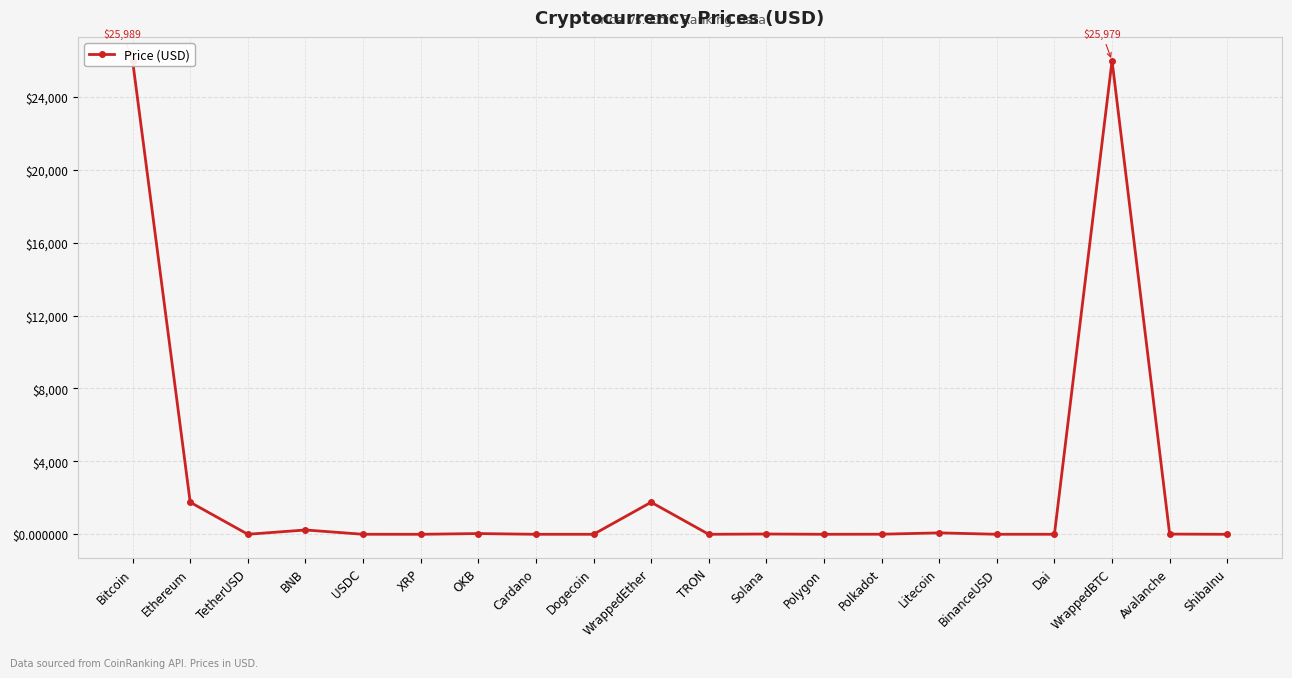

What is the difference between the maximum and minimum values?

25989.1